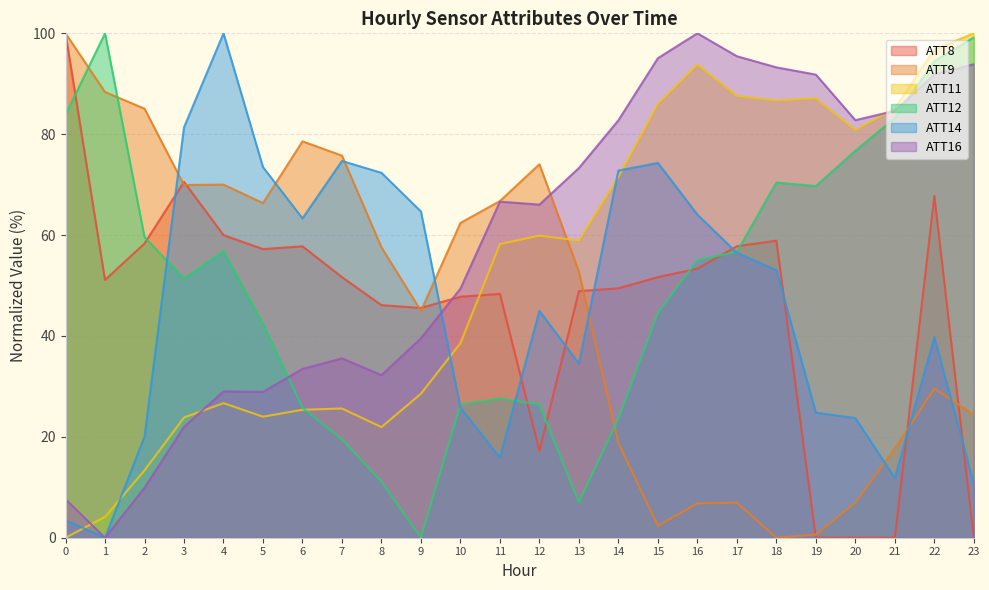

What is the average value of the ATT12 series?

50.5